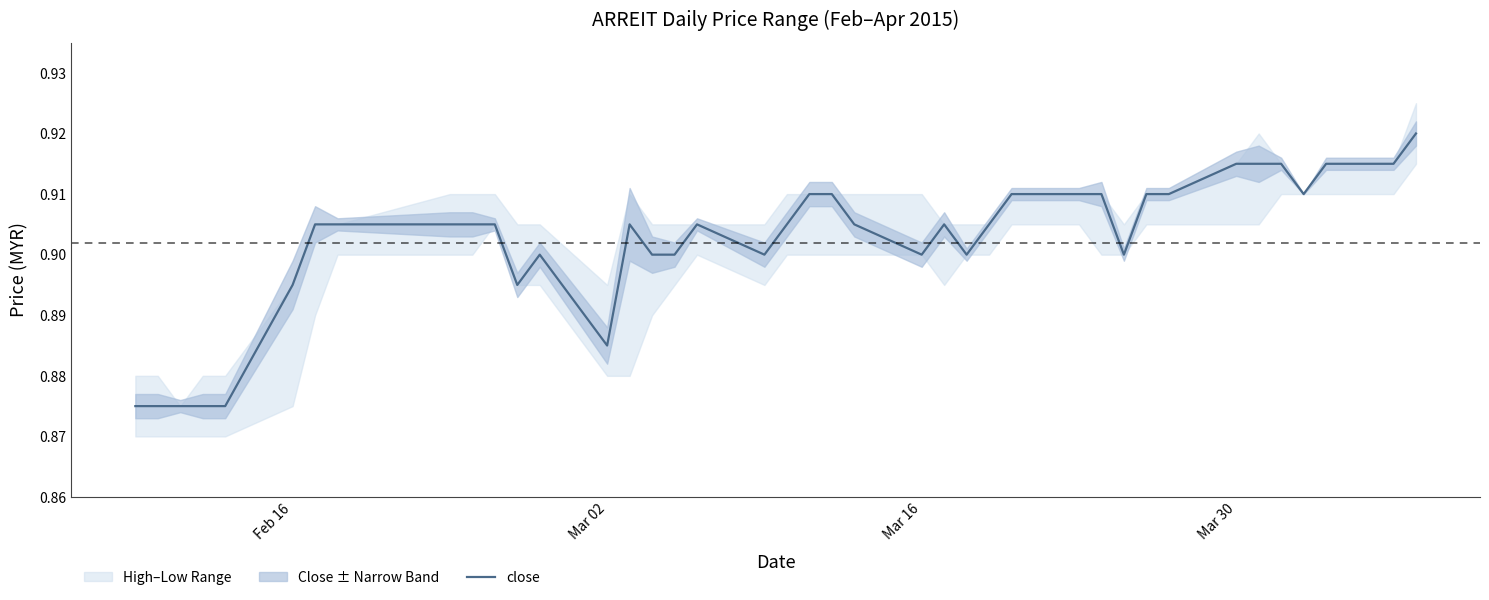

What is the smallest value displayed?

0.9